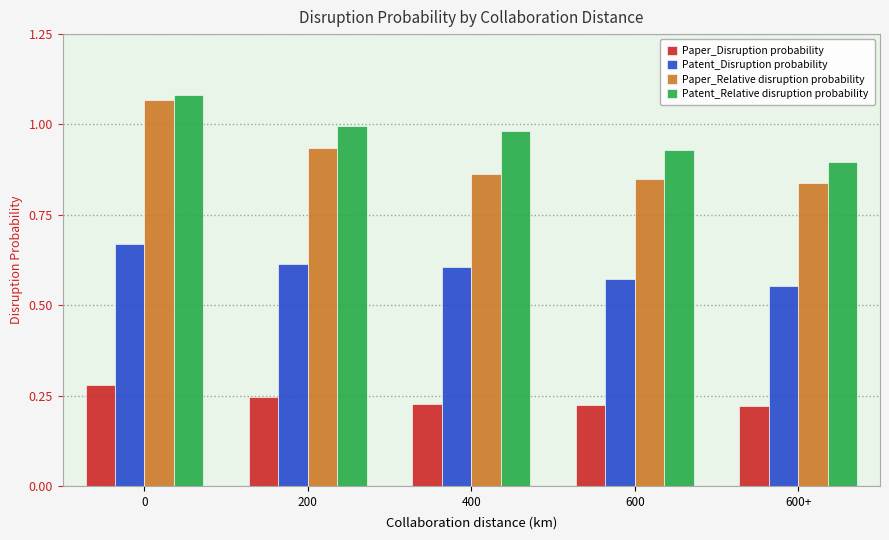

The Patent_Relative disruption probability series shows 1.0 at 200. True or false?

True